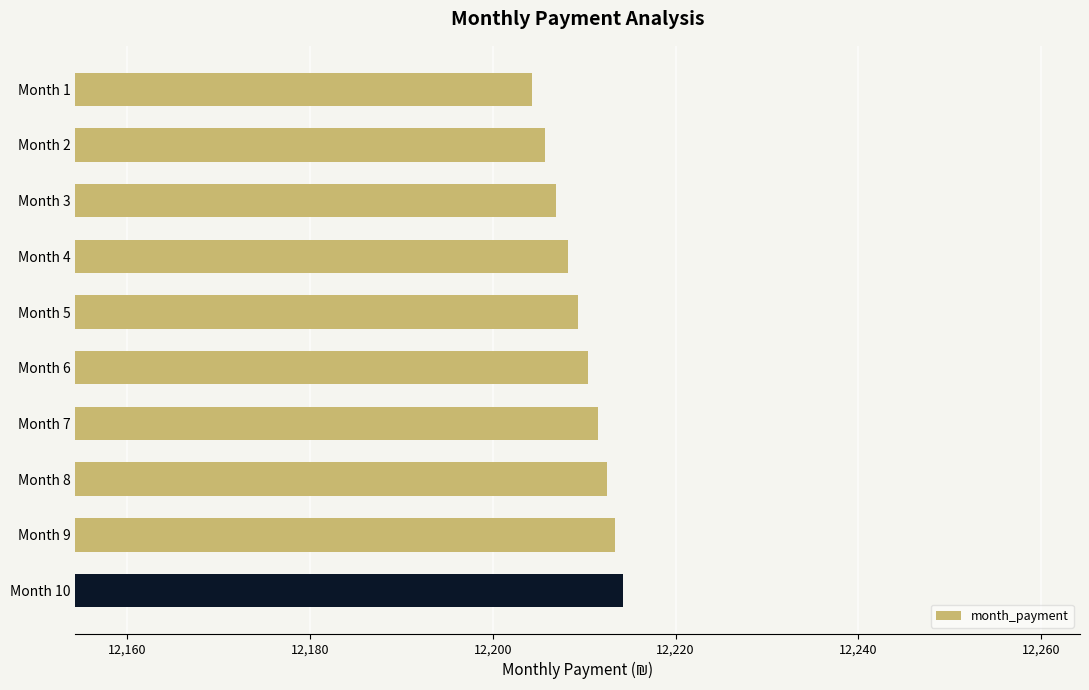

How many data points are less than 12210?

5